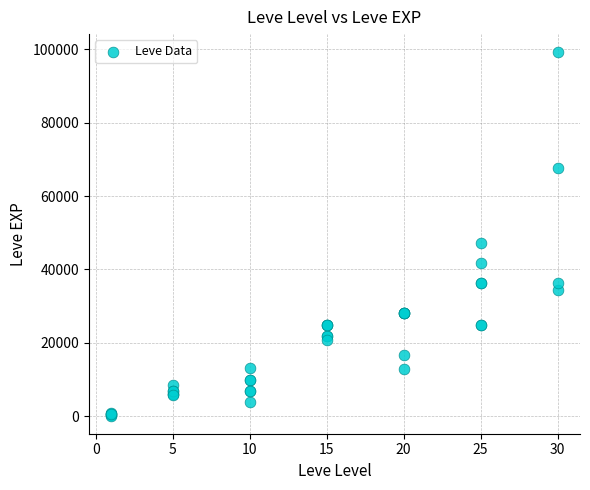

What Y value in the scatter plot is closest to 49690?

47200